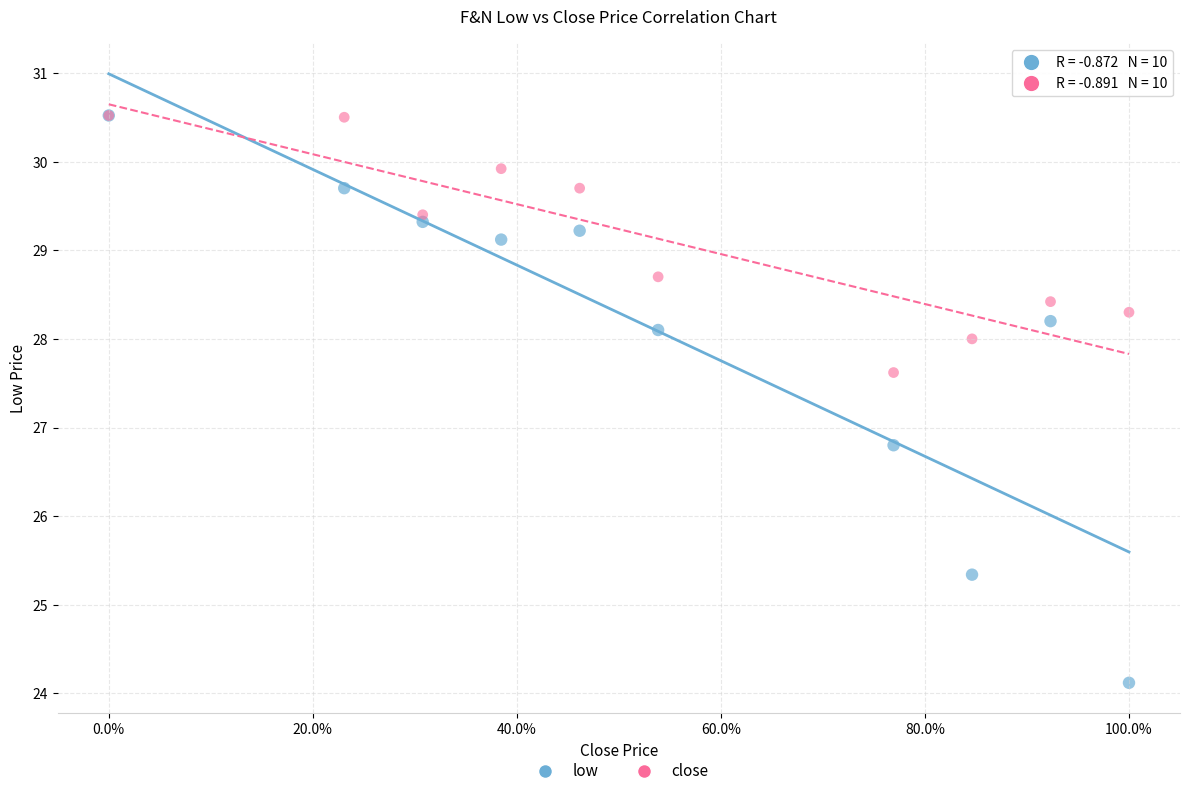

In the close series, what Y value is closest to 29?

28.7